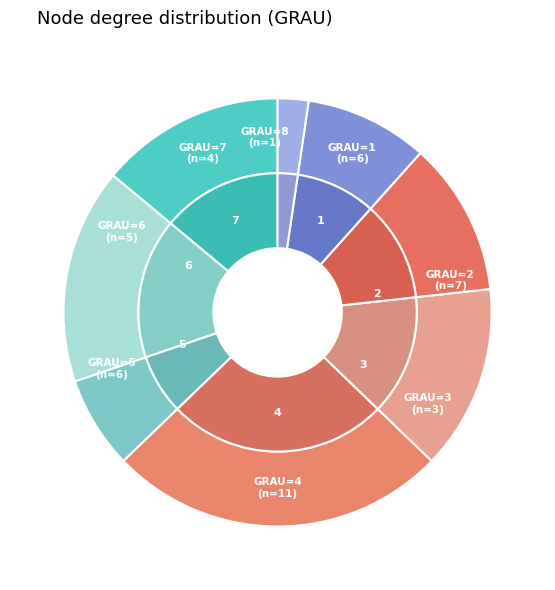

Is it true that 6 is 1% of the pie?

False